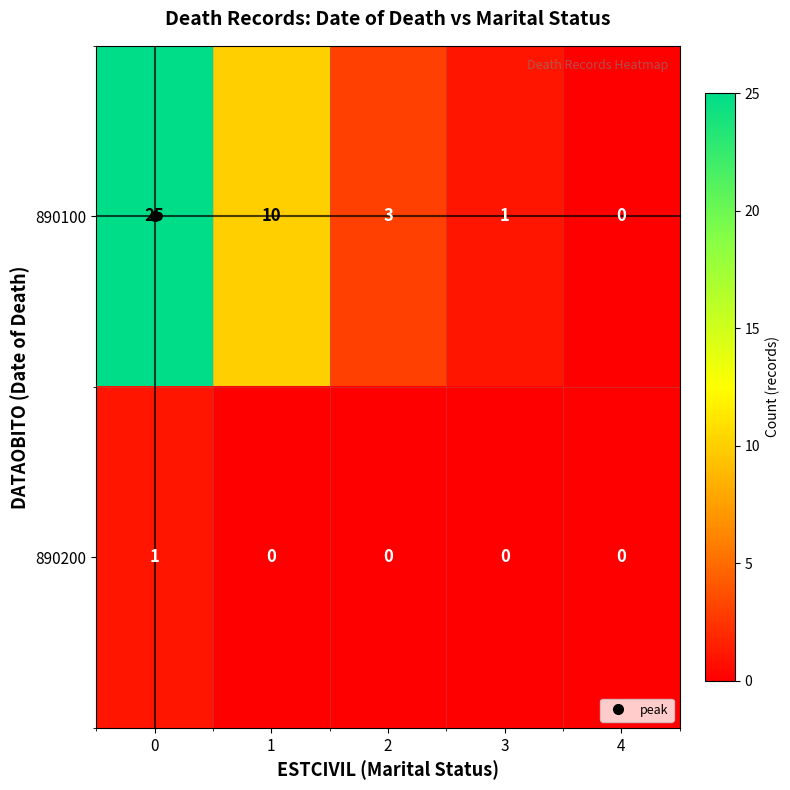

Count the 890200 values in the range 0 to 1.

5